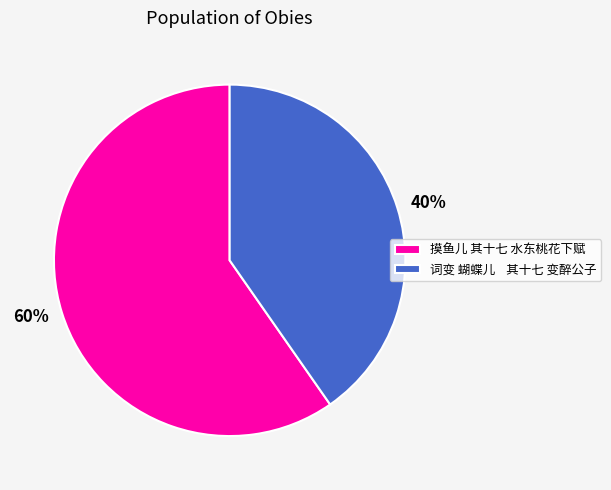

What is the largest slice in the pie chart?

摸鱼儿 其十七 水东桃花下赋